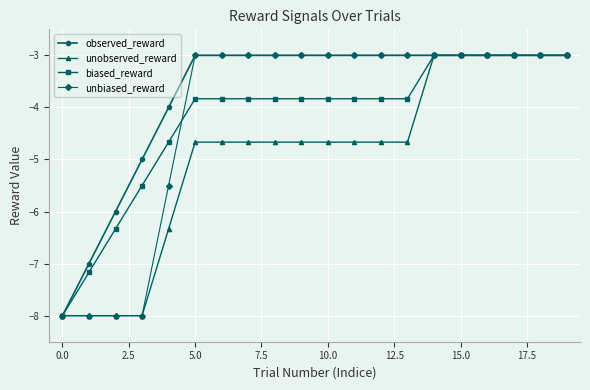

How many categories are shown in the chart?

20